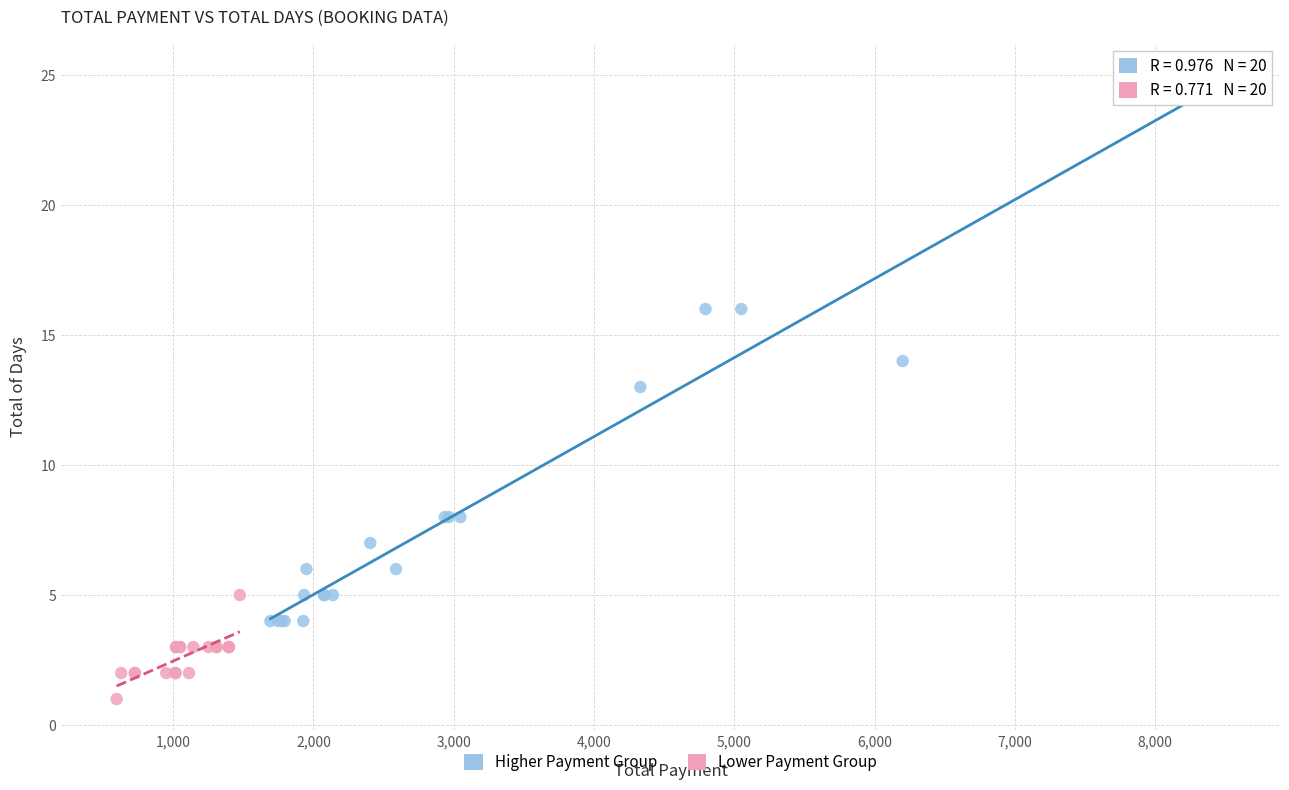

What are all the series names shown in the legend?

Higher Payment Group, Lower Payment Group